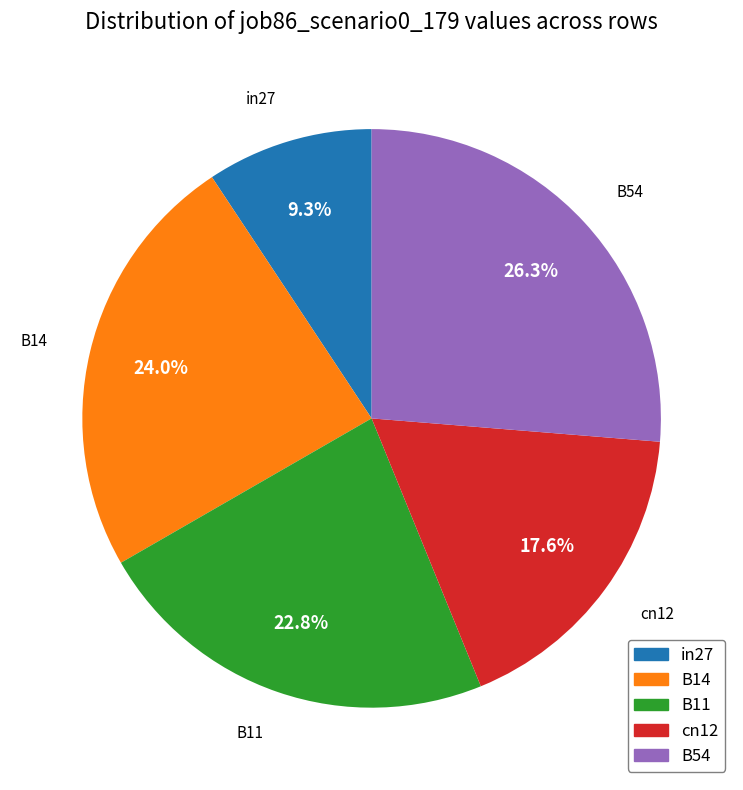

Is there any slice that represents more than half of the pie?

No